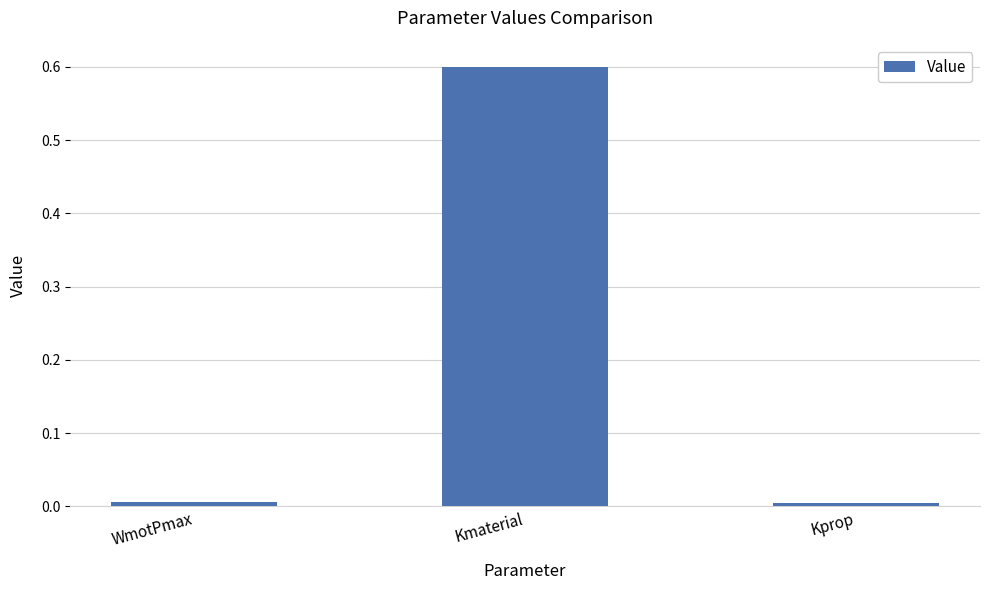

Between WmotPmax and Kmaterial, which is larger?

Kmaterial